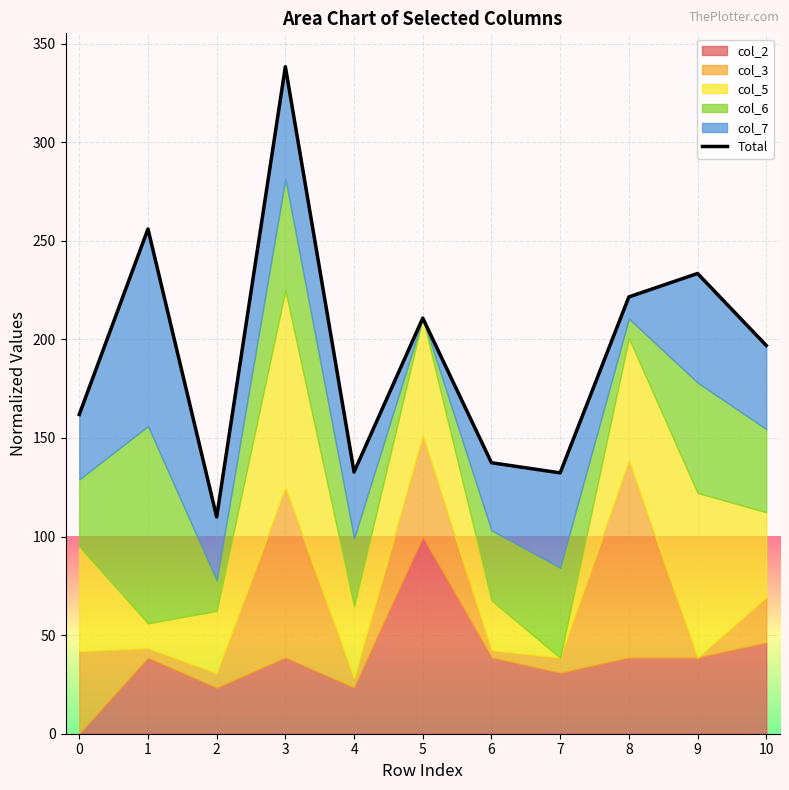

How many points are lower than both their immediate neighbors (excluding endpoints)?

3